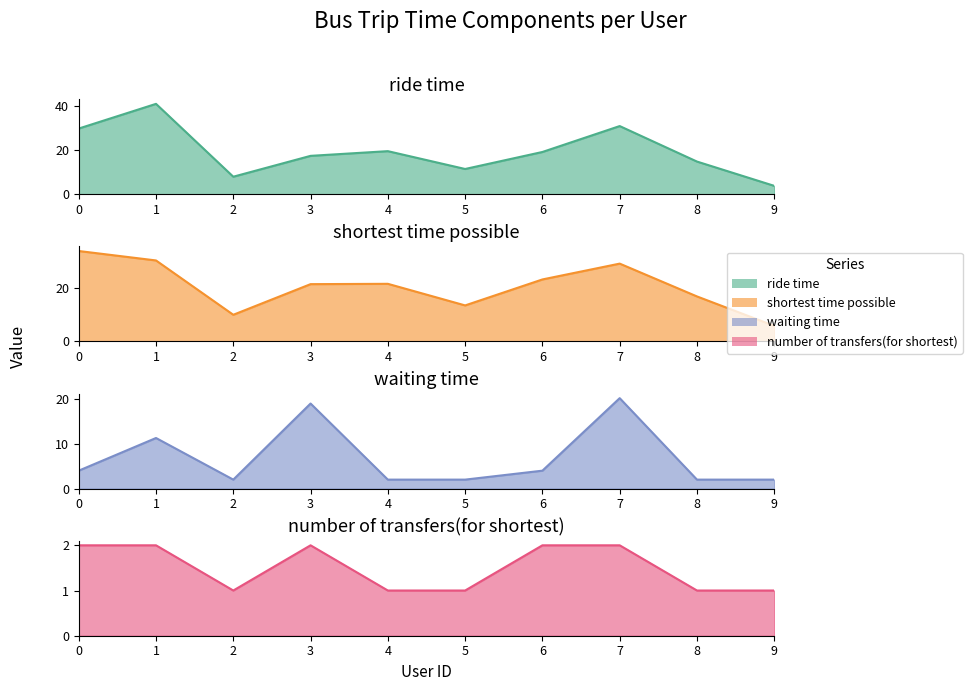

At which category is the sum across all series the highest?

1